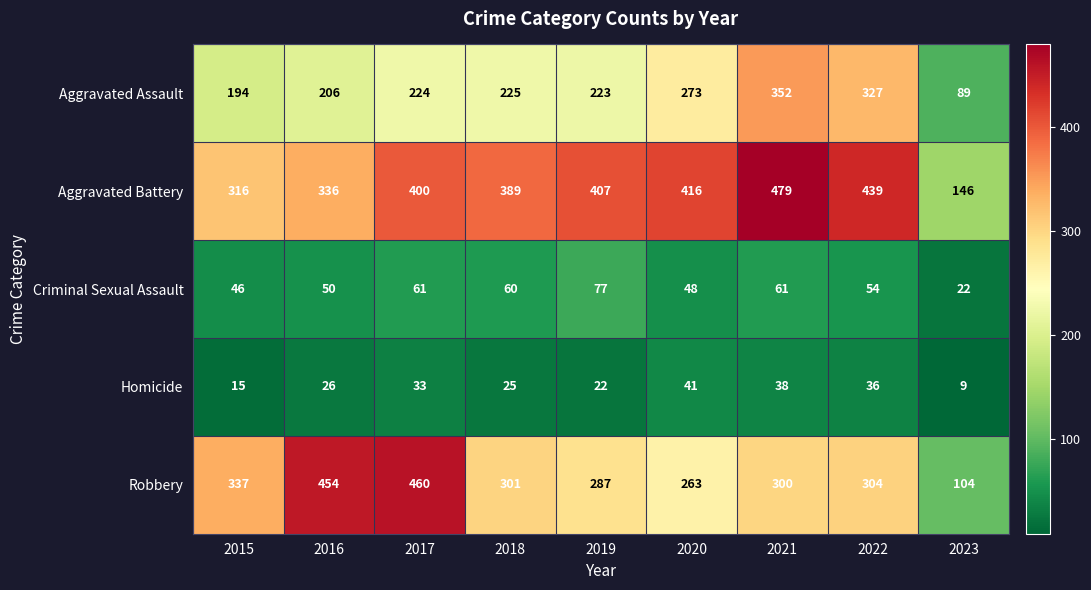

At 2015, list the series in order from smallest to largest.

Homicide, Criminal Sexual Assault, Aggravated Assault, Aggravated Battery, Robbery